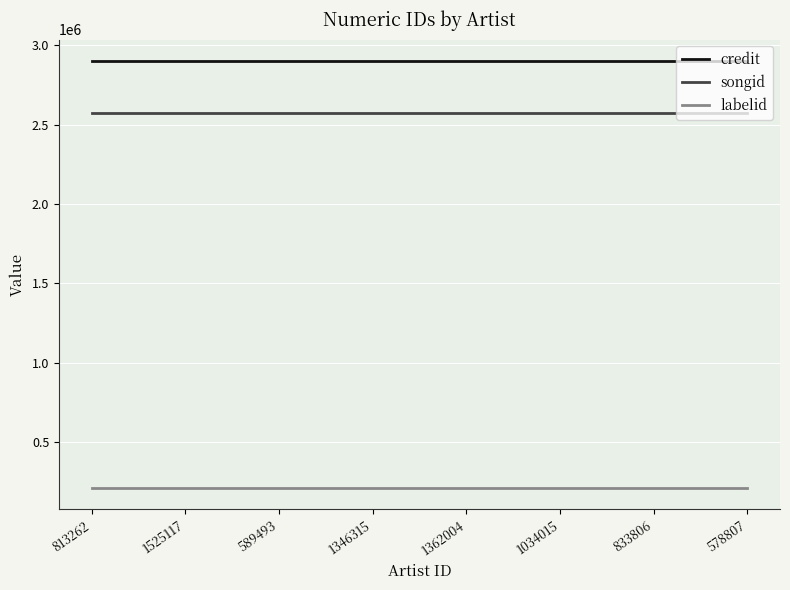

What is the greatest value displayed?

2900934